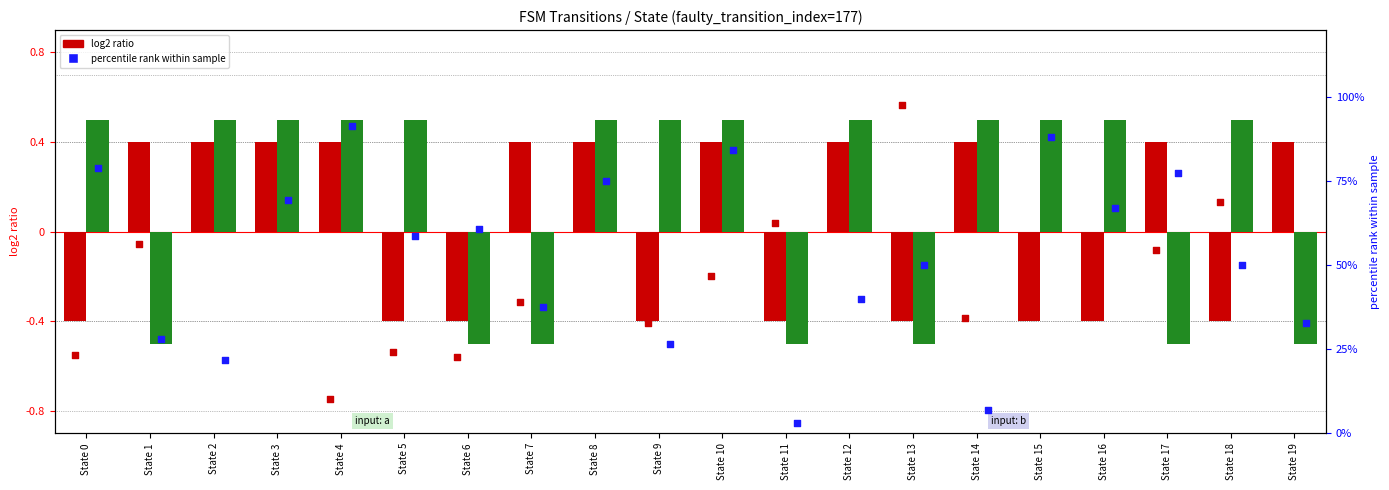

Which series reaches the minimum Y coordinate?

log2 ratio (input b)